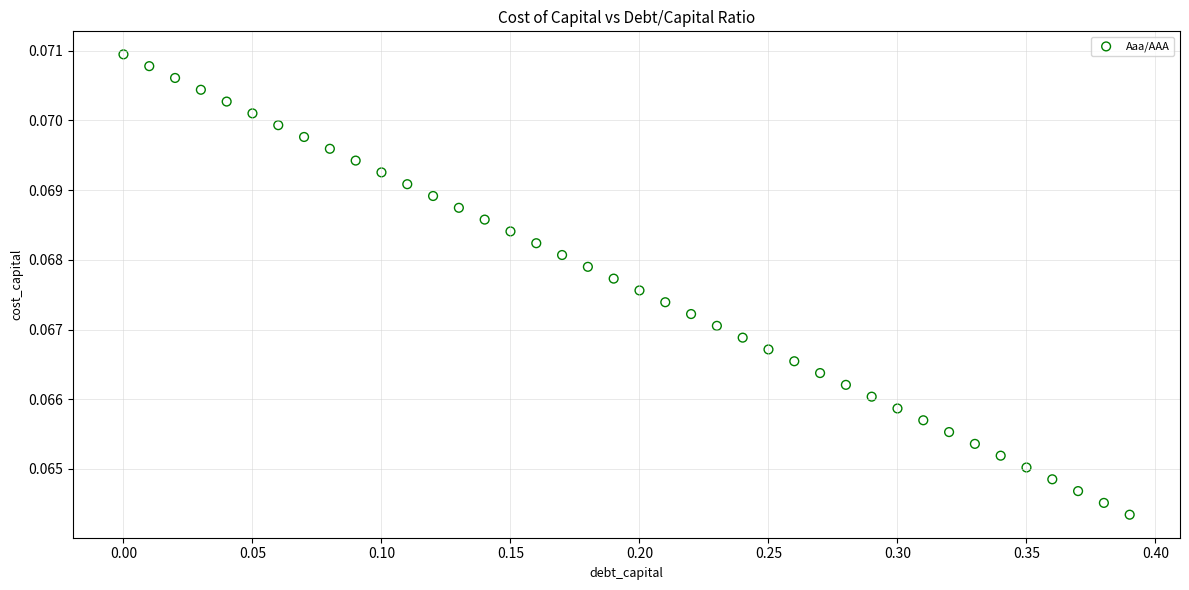

What is the range of X values (max minus min)?

0.4